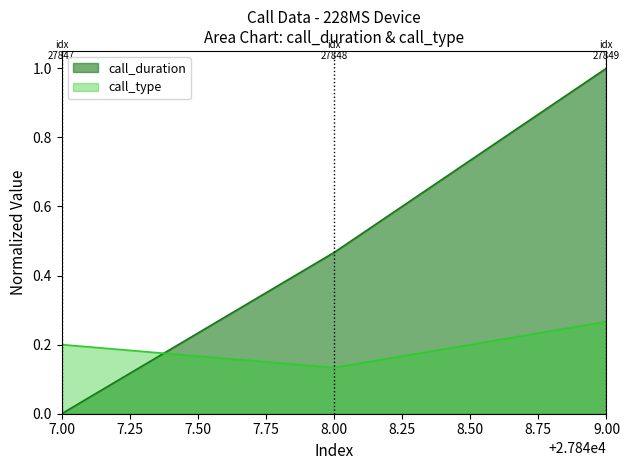

The call_type series shows 0.1 at 7.00. True or false?

False